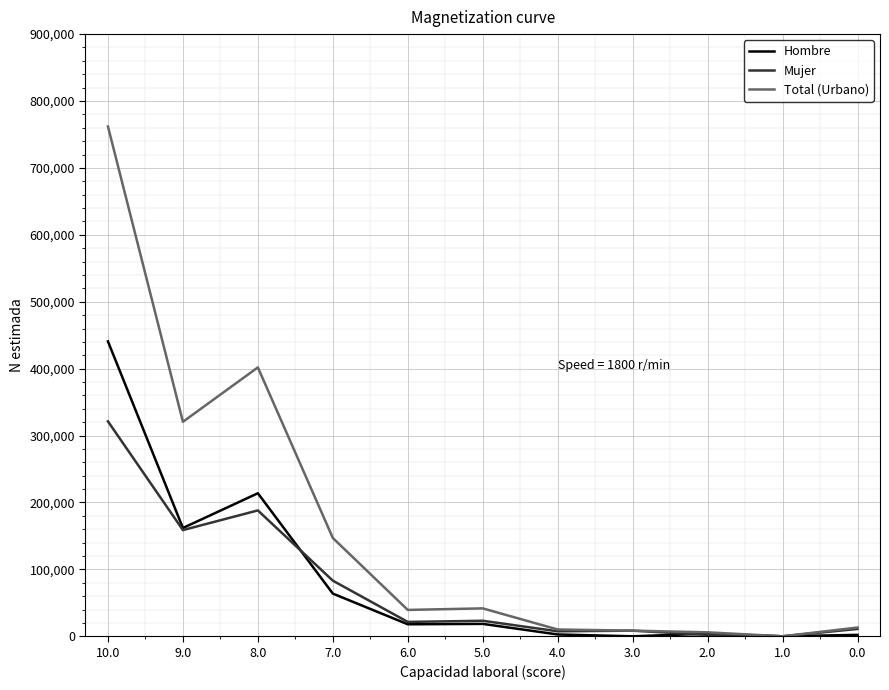

What is the greatest value displayed?

761923